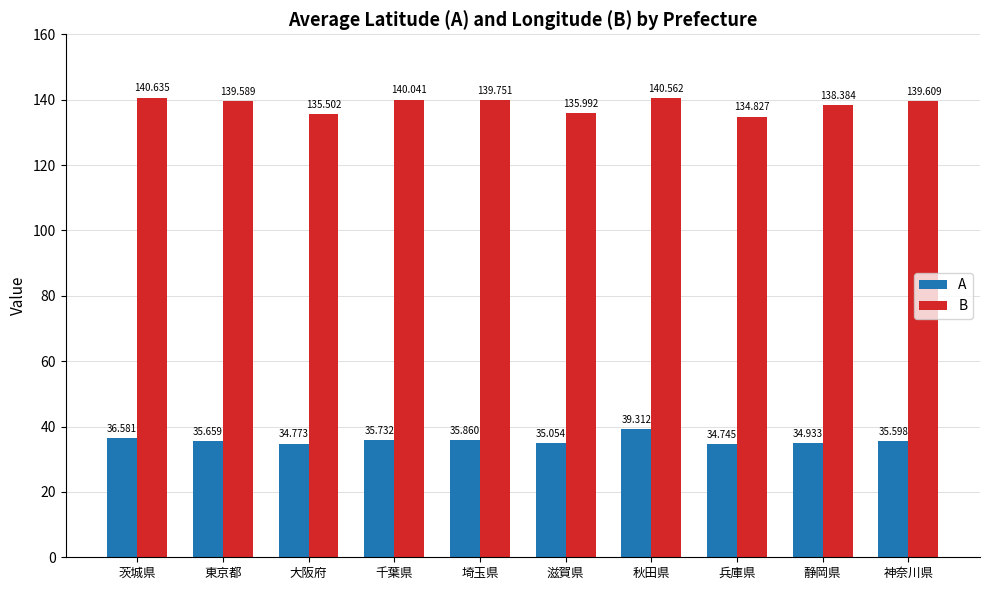

Reading left to right, list all the values displayed in this chart.

A: 茨城県=36.6	東京都=35.7	大阪府=34.8	千葉県=35.7	埼玉県=35.9	滋賀県=35.1	秋田県=39.3	兵庫県=34.7	静岡県=34.9	神奈川県=35.6
B: 茨城県=140.6	東京都=139.6	大阪府=135.5	千葉県=140.0	埼玉県=139.8	滋賀県=136.0	秋田県=140.6	兵庫県=134.8	静岡県=138.4	神奈川県=139.6